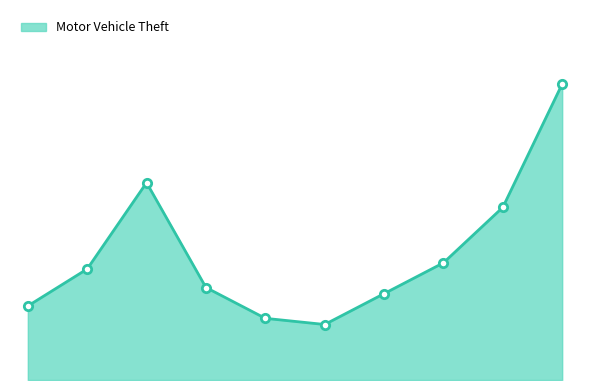

Is this an area chart (filled region under the line)?

Yes